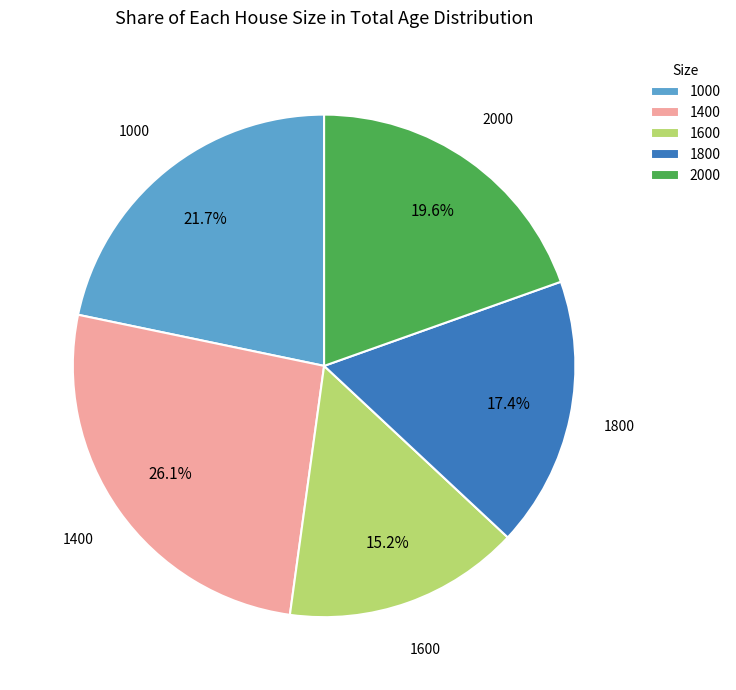

What portion of the pie excludes 1600?

84.8%